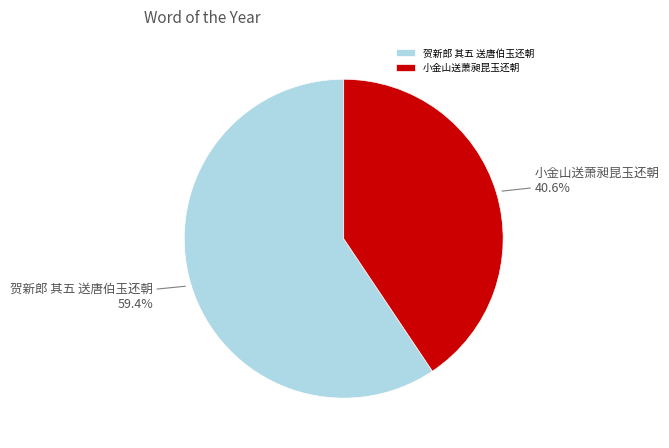

Is it true that 贺新郎 其五 送唐伯玉还朝 is 59% of the pie?

True